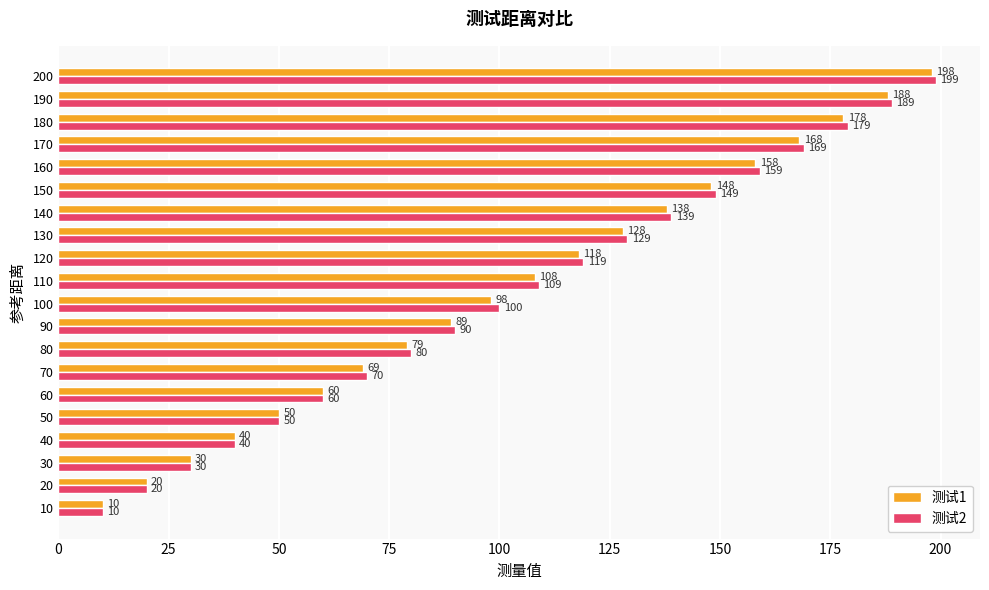

What is the highest value of the 测试2 series?

199